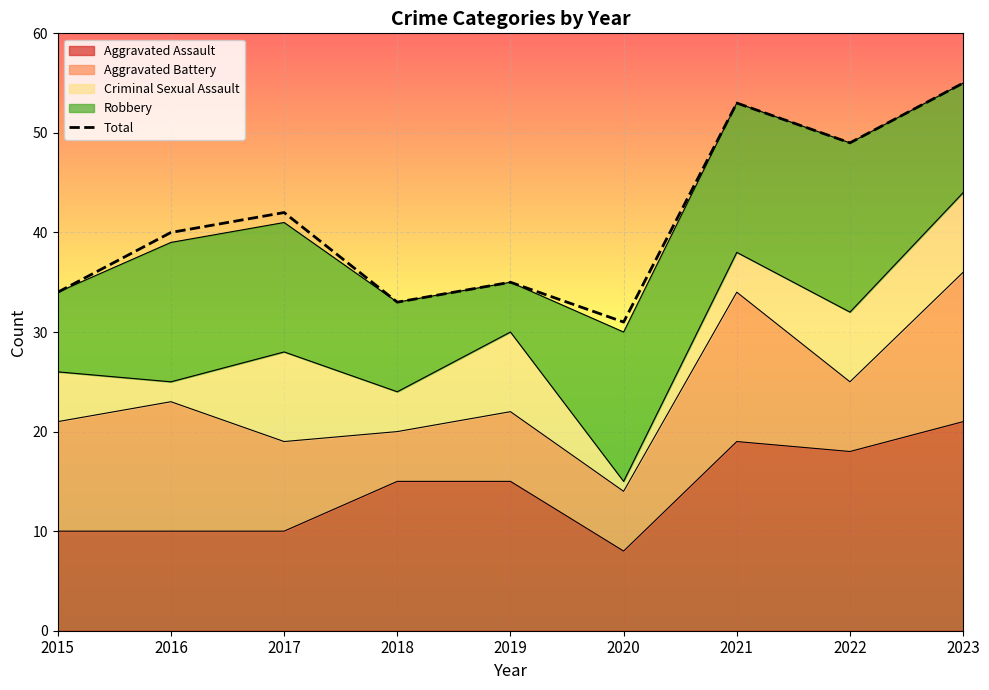

How many points are lower than both their immediate neighbors (excluding endpoints)?

3